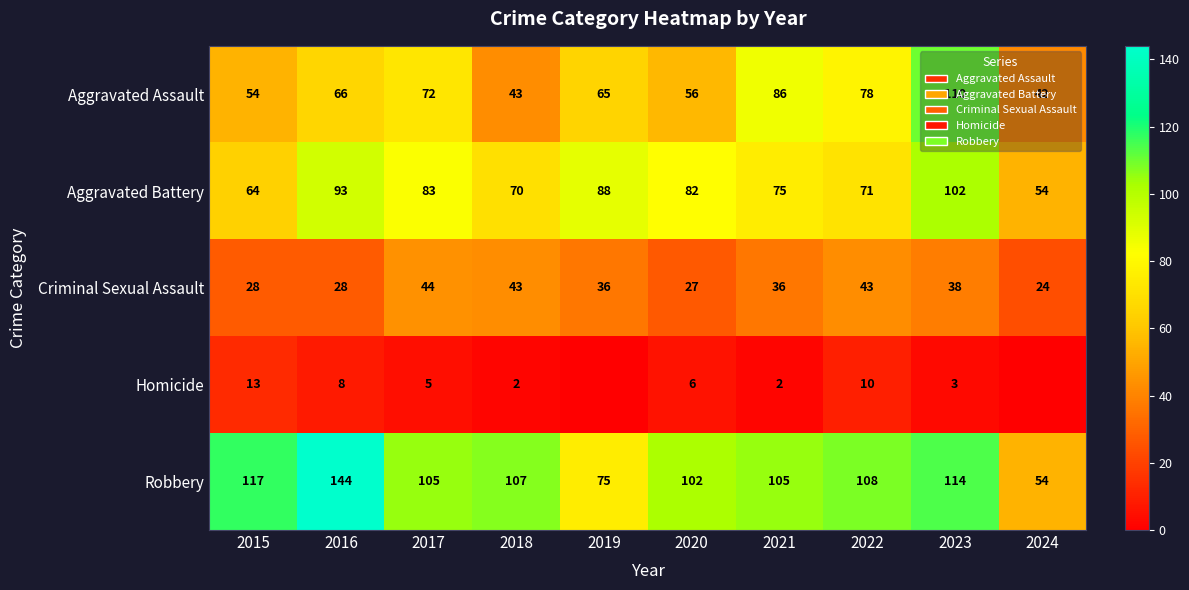

At which category is the sum across all series the highest?

2023